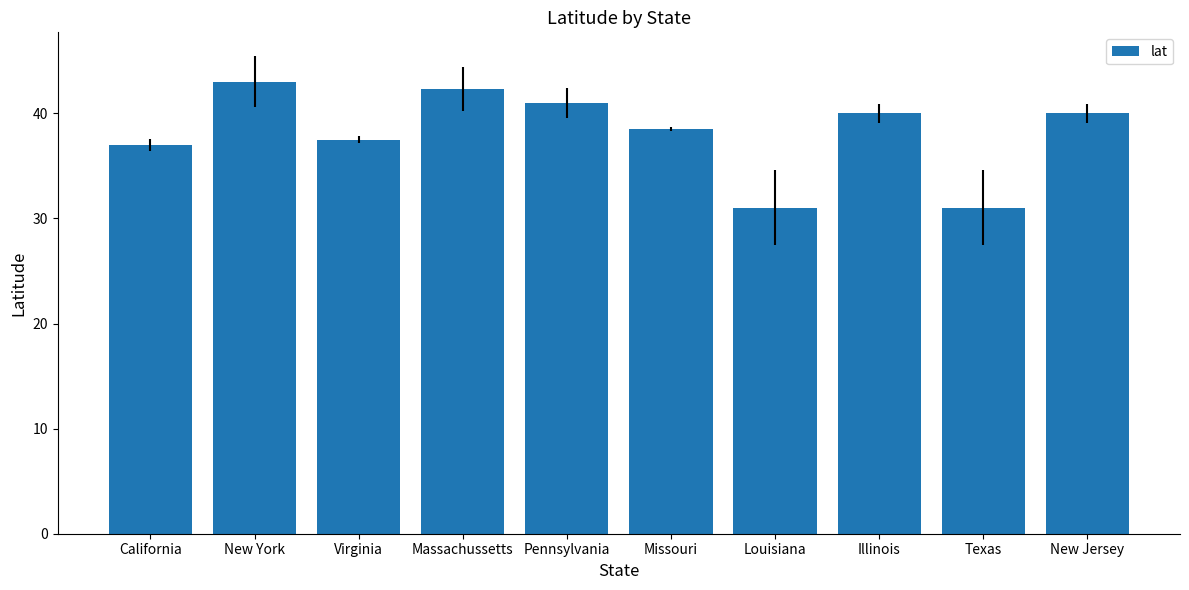

What is the ratio of the value at California to the value at Virginia?

1.0